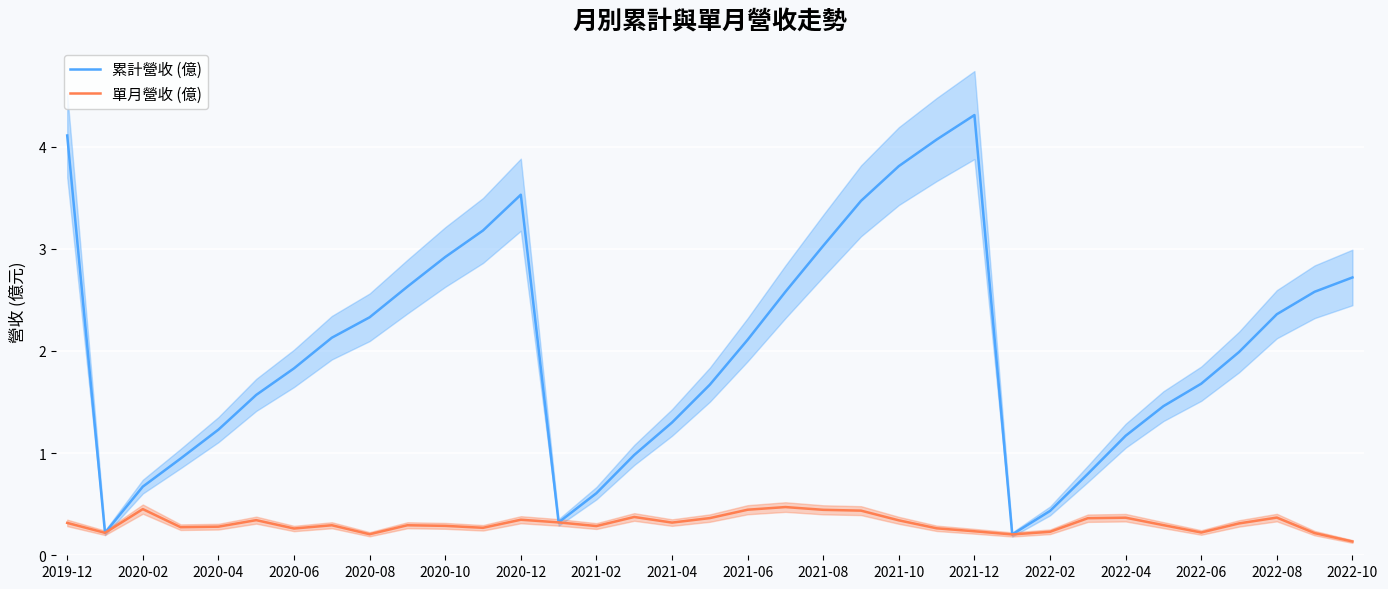

True or false: 累計營收 (億) has more than 0 points higher than both neighbors.

True